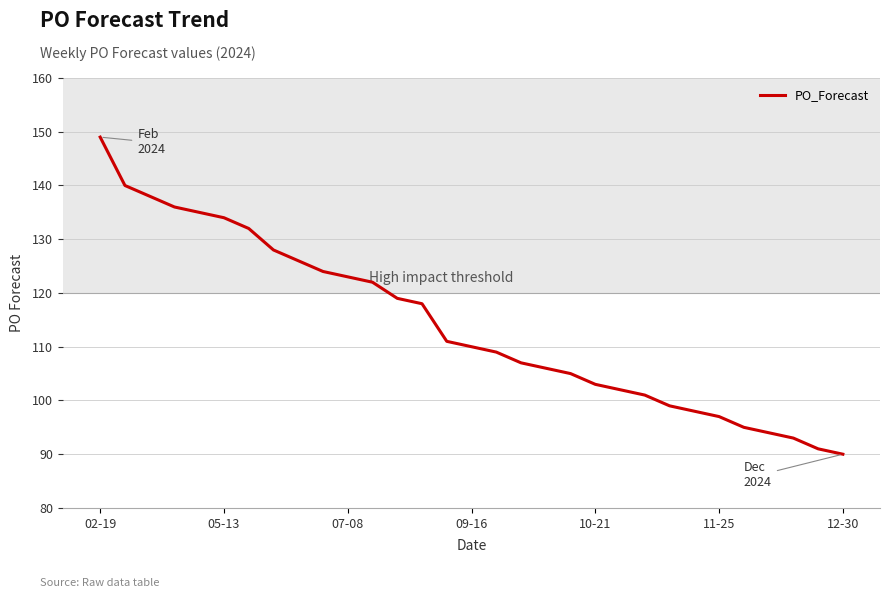

What is the difference between the maximum and minimum values?

59